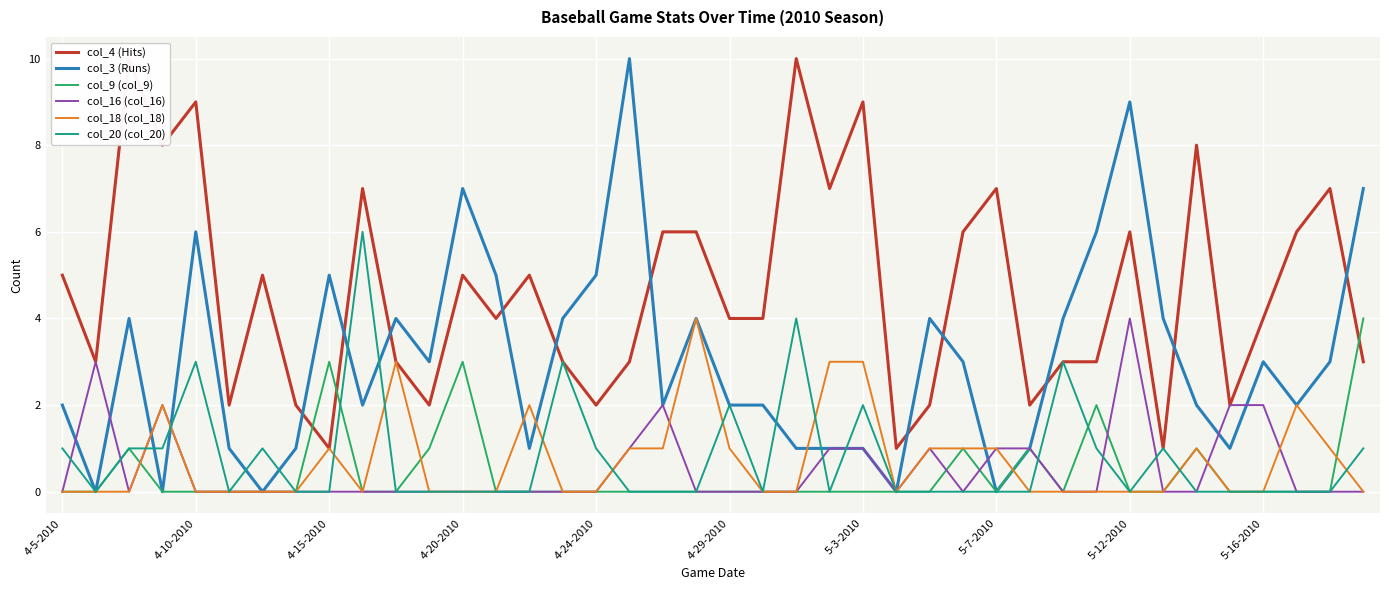

The value of col_3 (Runs) at 5-16-2010 is 1. True or false?

False